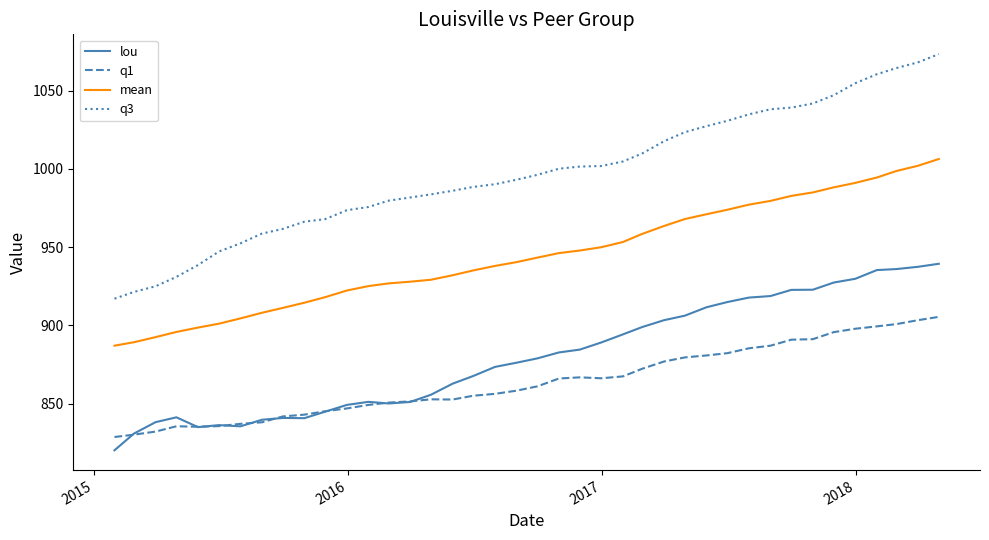

Which series has the largest total across all categories?

q3